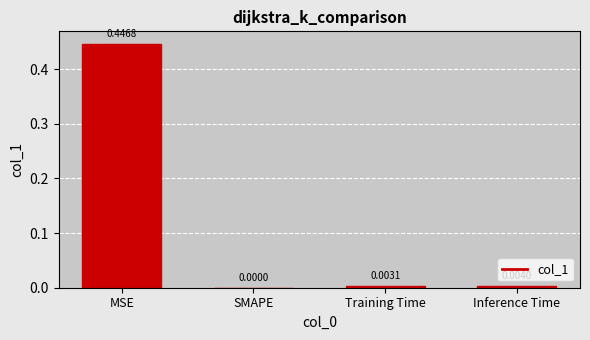

Is it true that the value at SMAPE is 0.2?

False